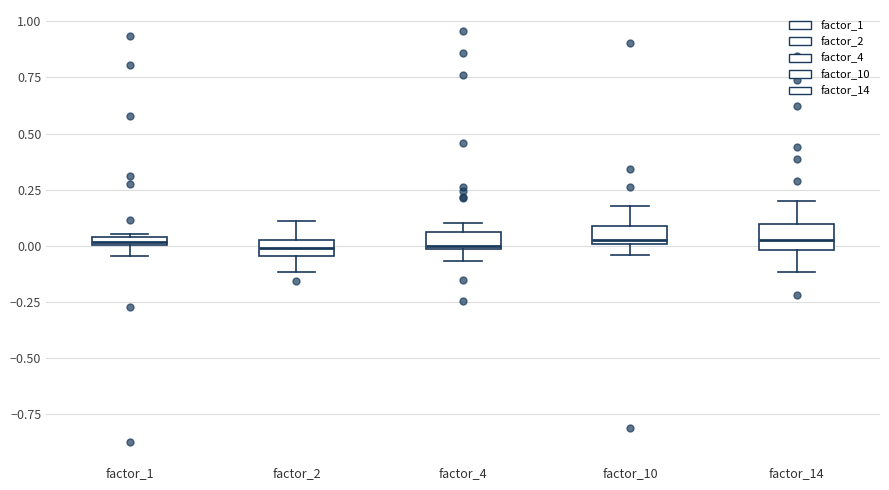

Where does the lower whisker of the box for factor_4 end on the y-axis? The values are not printed on the chart, so give them approximately, as read against the axis.

-0.05